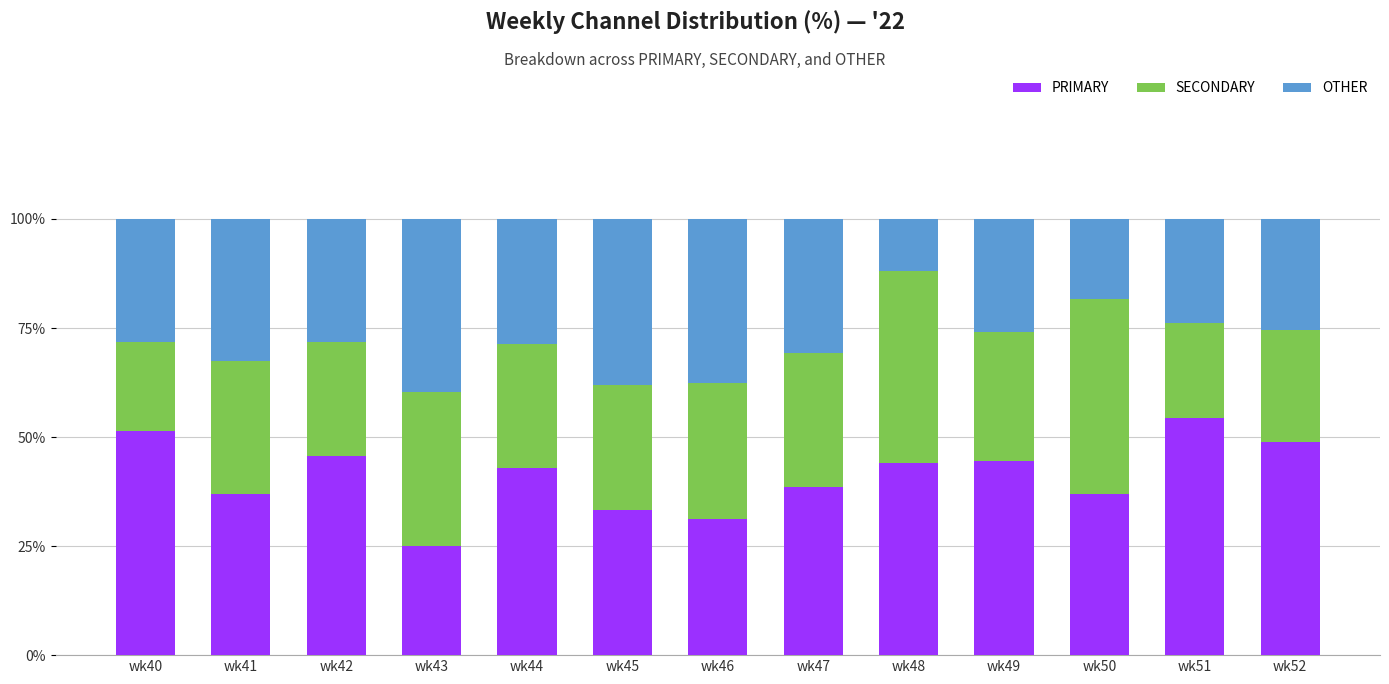

What is the total value across all series at wk51?

100.0